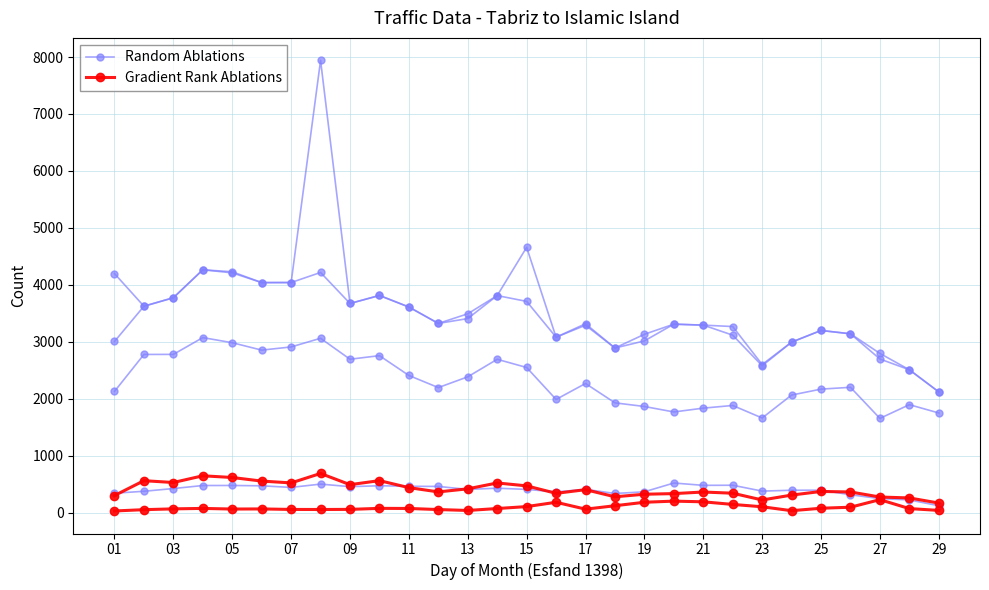

Which series changed the most between 17 and 28?

Random Ablations